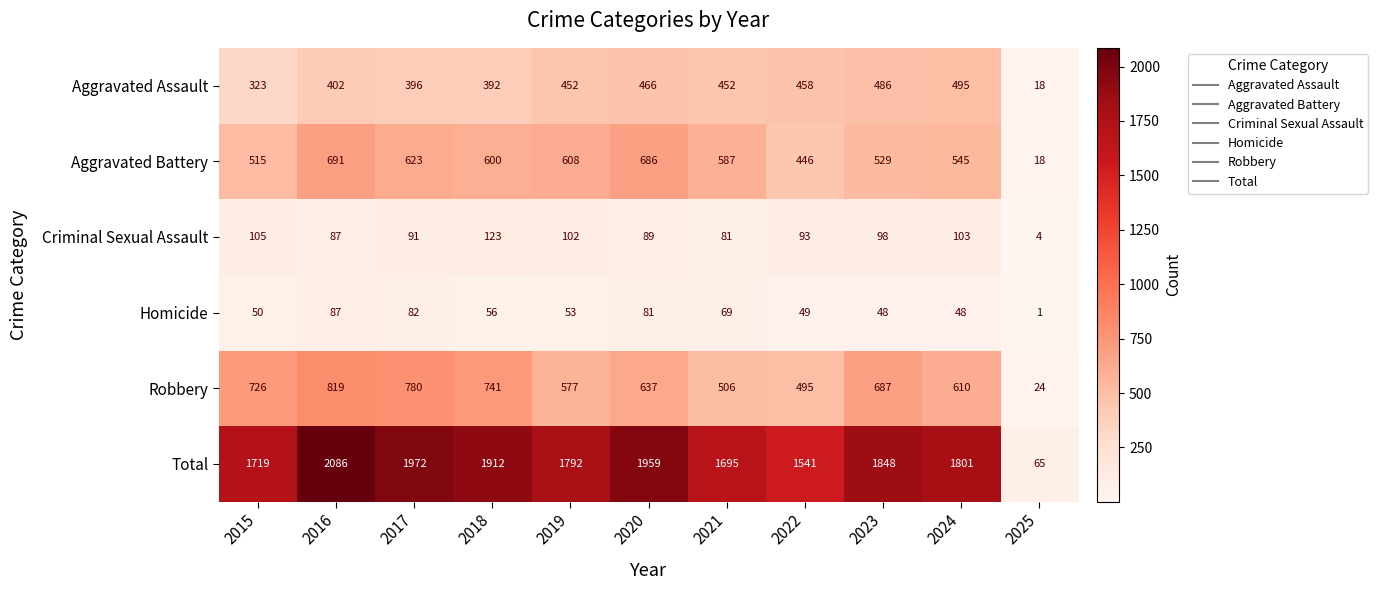

What value does the Homicide series have at 2023, to the nearest 5?

50